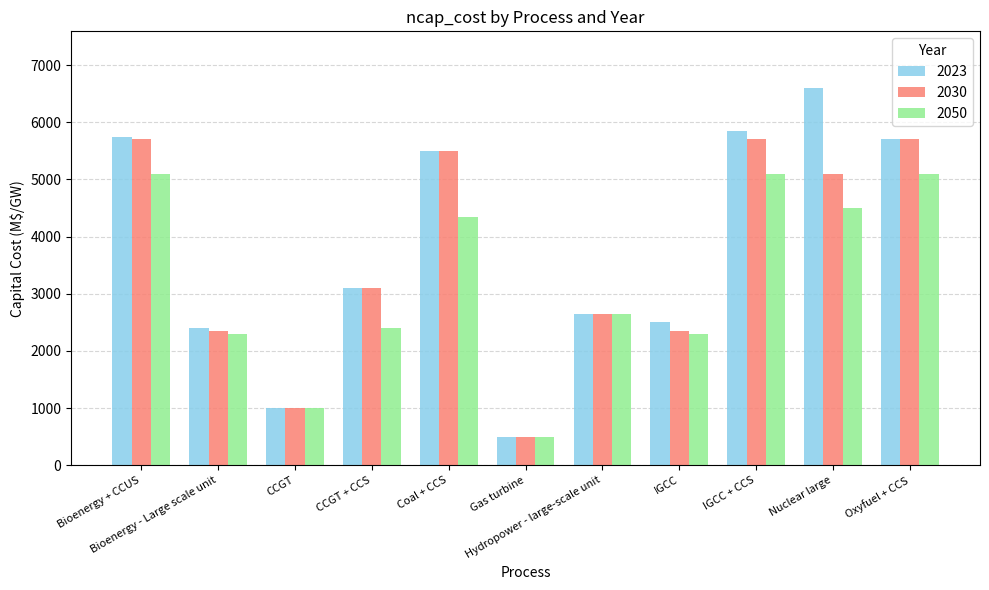

What is the label of the 6th bar from the right?

Gas turbine